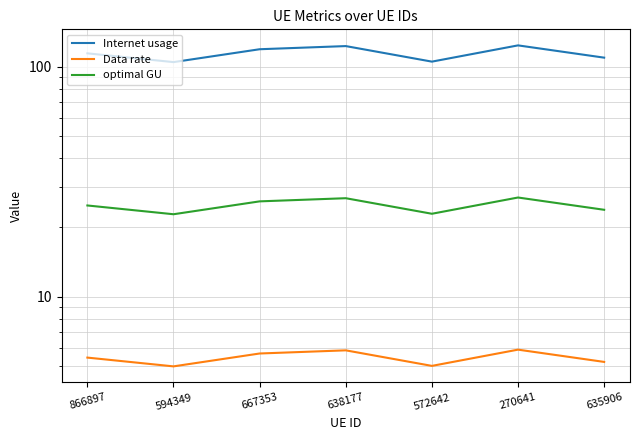

Rank the series at 638177 from lowest to highest value.

Data rate, optimal GU, Internet usage